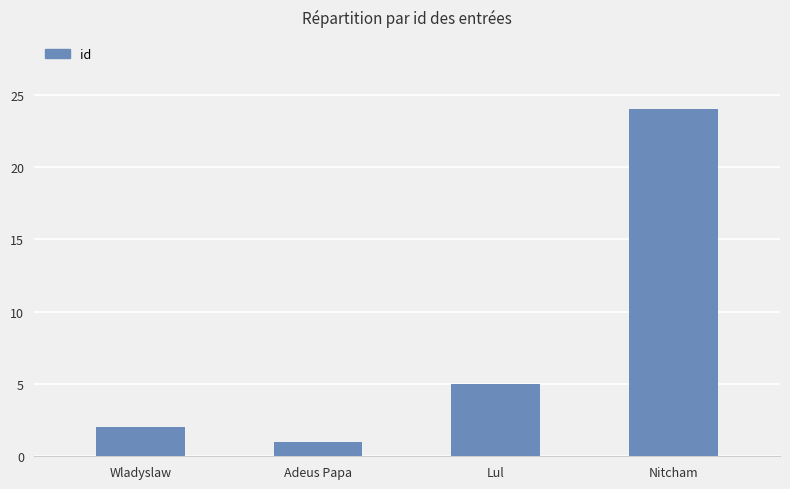

List the labels in order of value, smallest first.

Adeus Papa, Wladyslaw, Lul, Nitcham